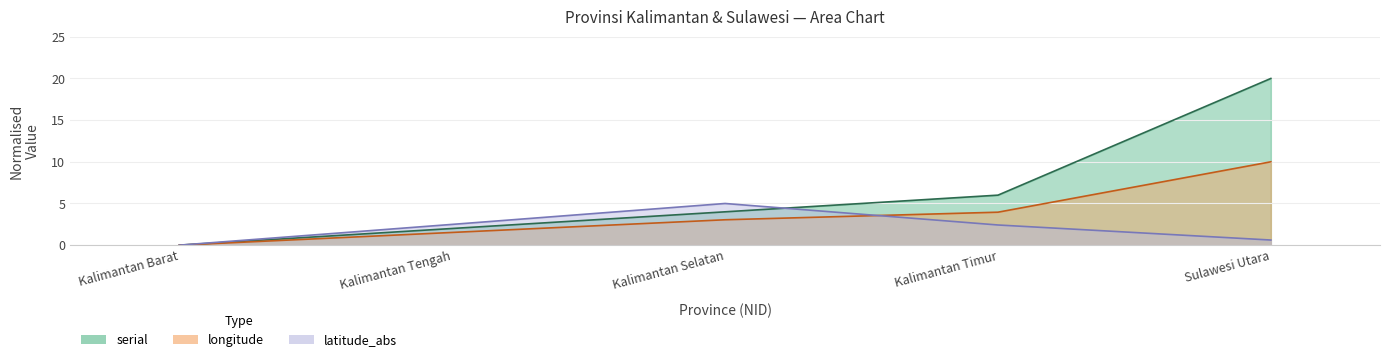

What is the difference between the second highest and minimum values in the longitude series?

4.0